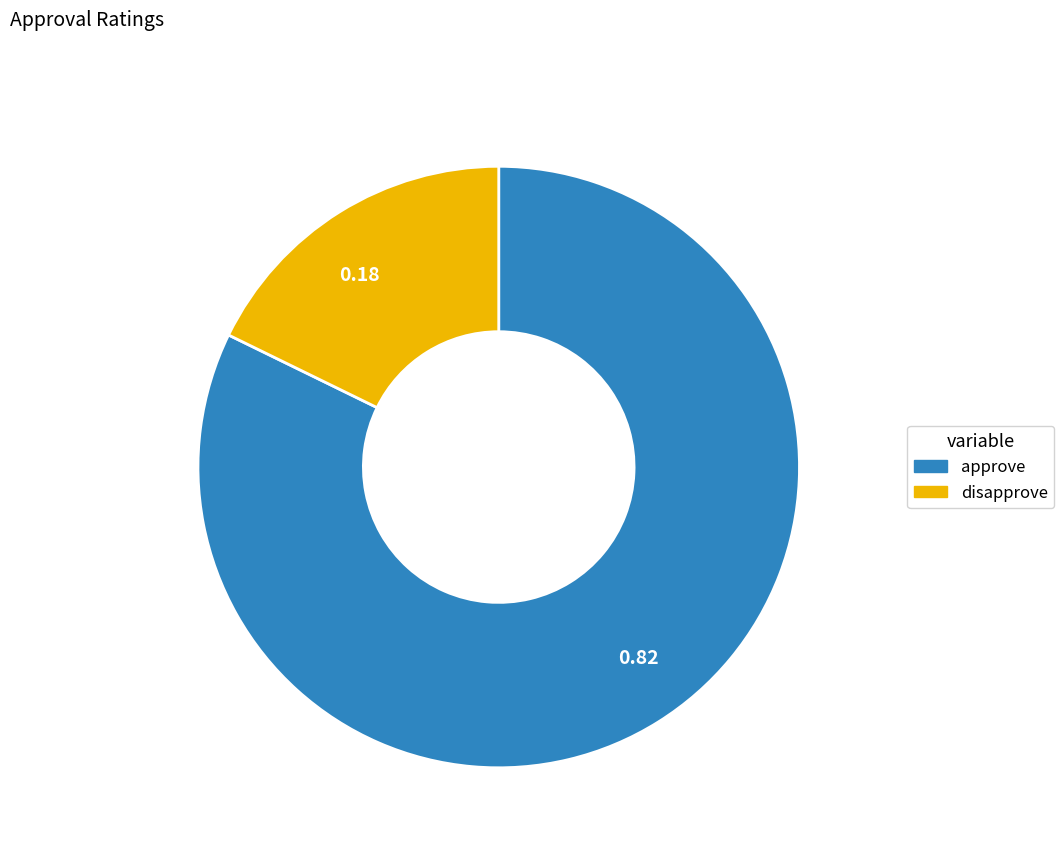

Is the sum of 0.82 and 0.18 greater than half?

Yes